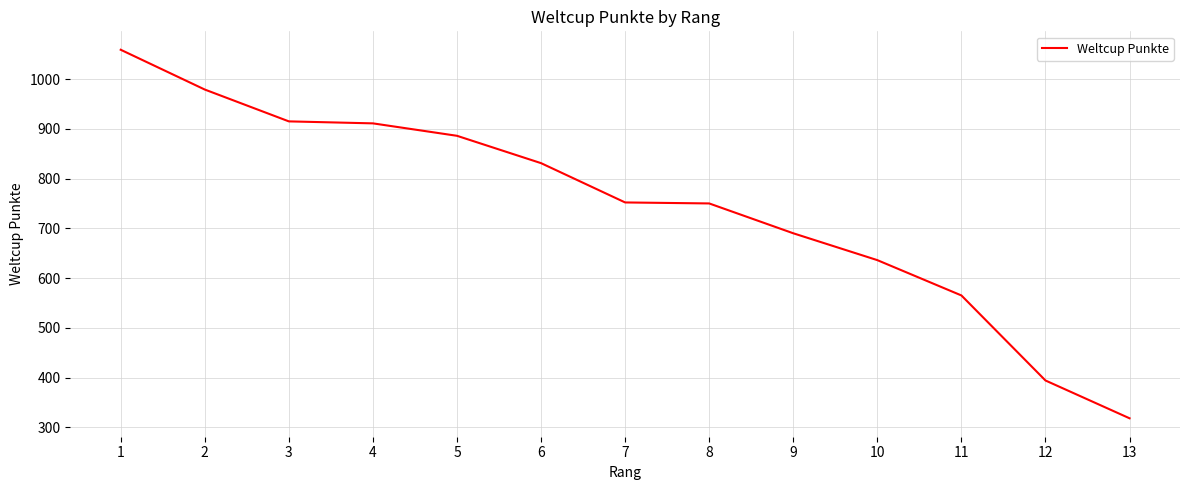

At which label does the data first exceed 752?

1